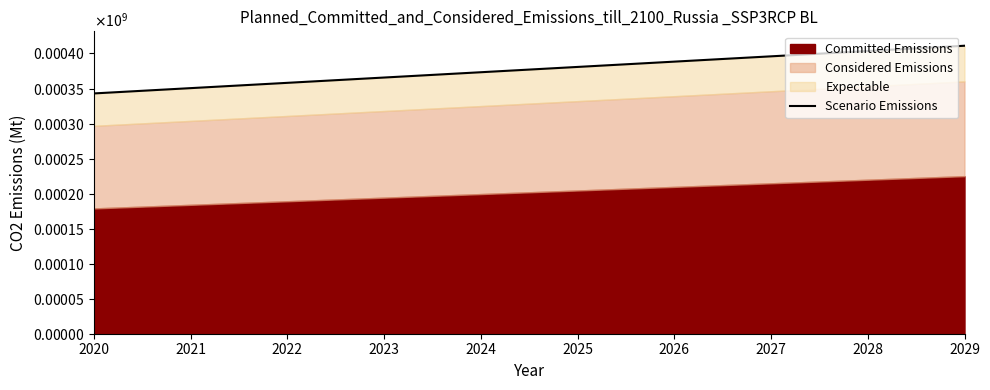

The chart shows a value of 380809.0 at 2025. True or false?

True